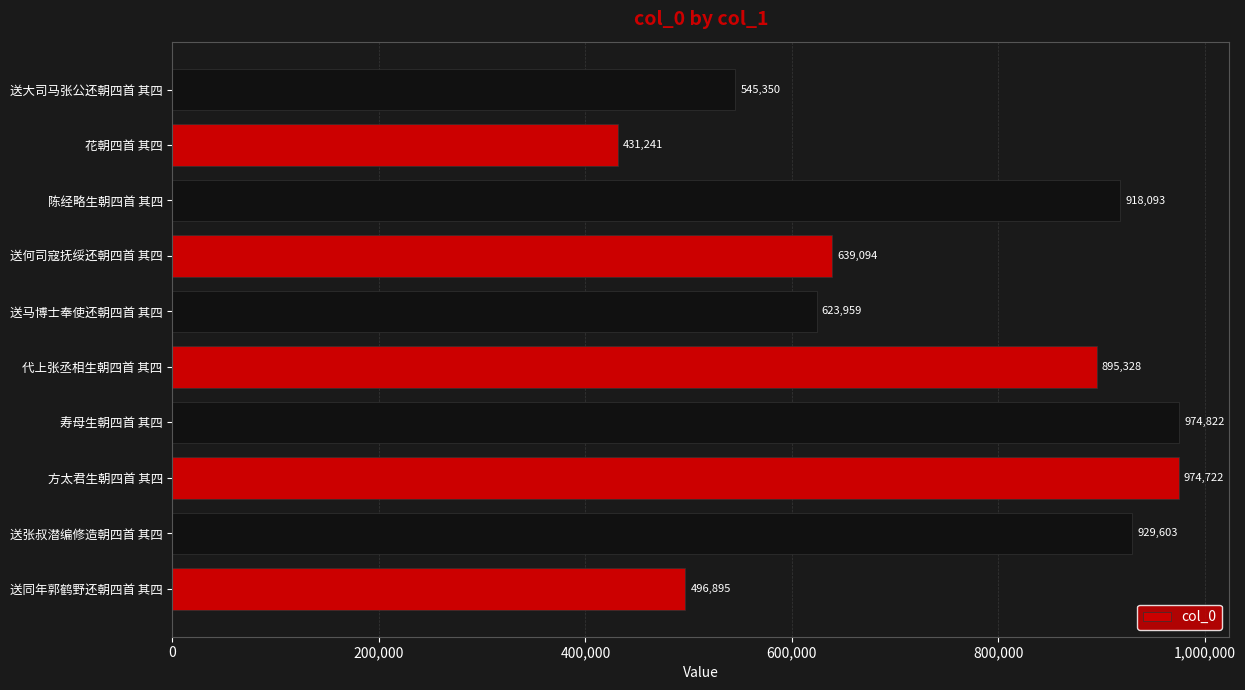

Reading bottom to top, extract all data points from this chart.

送同年郭鹤野还朝四首 其四=496895	送张叔潜编修造朝四首 其四=929603	方太君生朝四首 其四=974722	寿母生朝四首 其四=974822	代上张丞相生朝四首 其四=895328	送马博士奉使还朝四首 其四=623959	送何司寇抚绥还朝四首 其四=639094	陈经略生朝四首 其四=918093	花朝四首 其四=431241	送大司马张公还朝四首 其四=545350